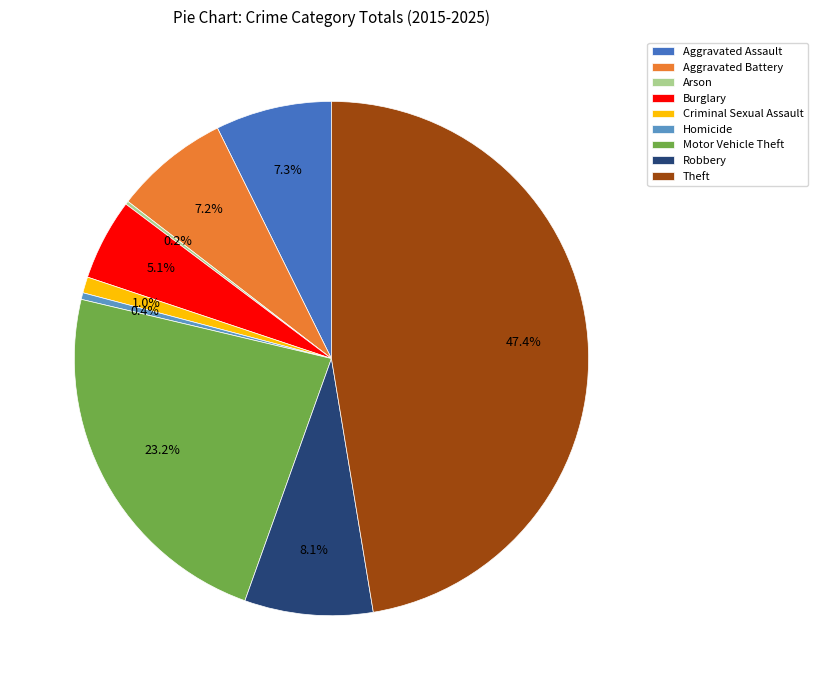

What portion of the pie excludes Burglary?

94.9%